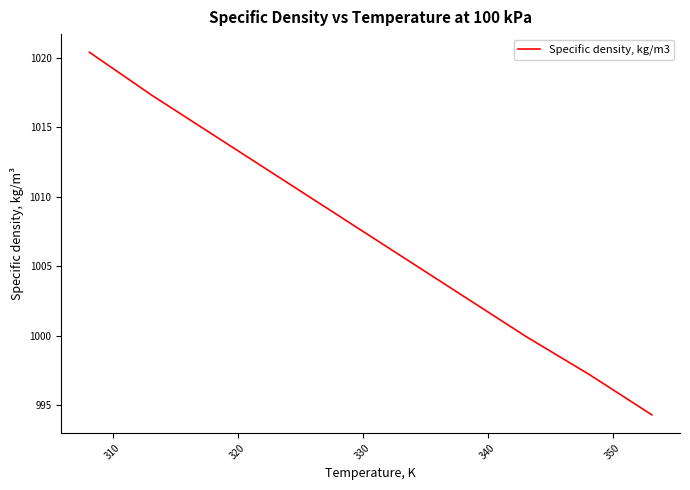

Reading left to right, list all the values displayed in this chart.

1020.4	1017.3	1014.4	1011.5	1008.6	1005.7	1002.8	999.9	997.2	994.3